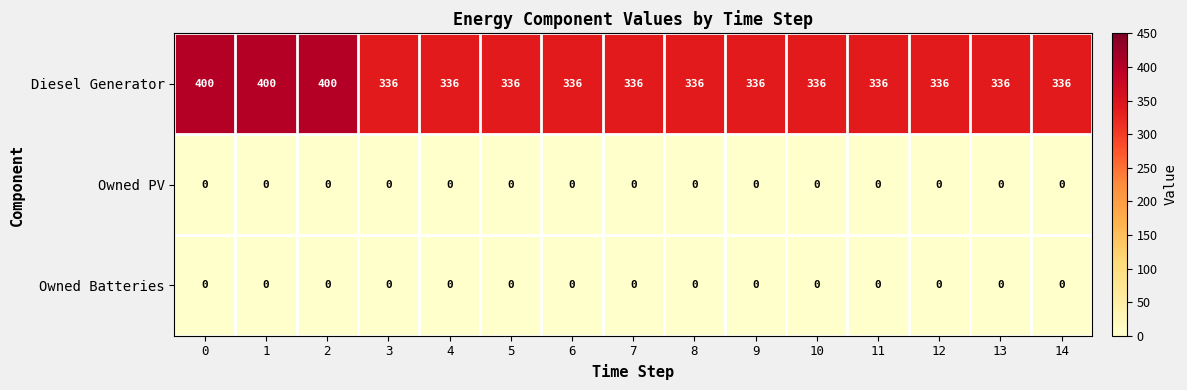

The Owned Batteries series shows 0 at 7. True or false?

True